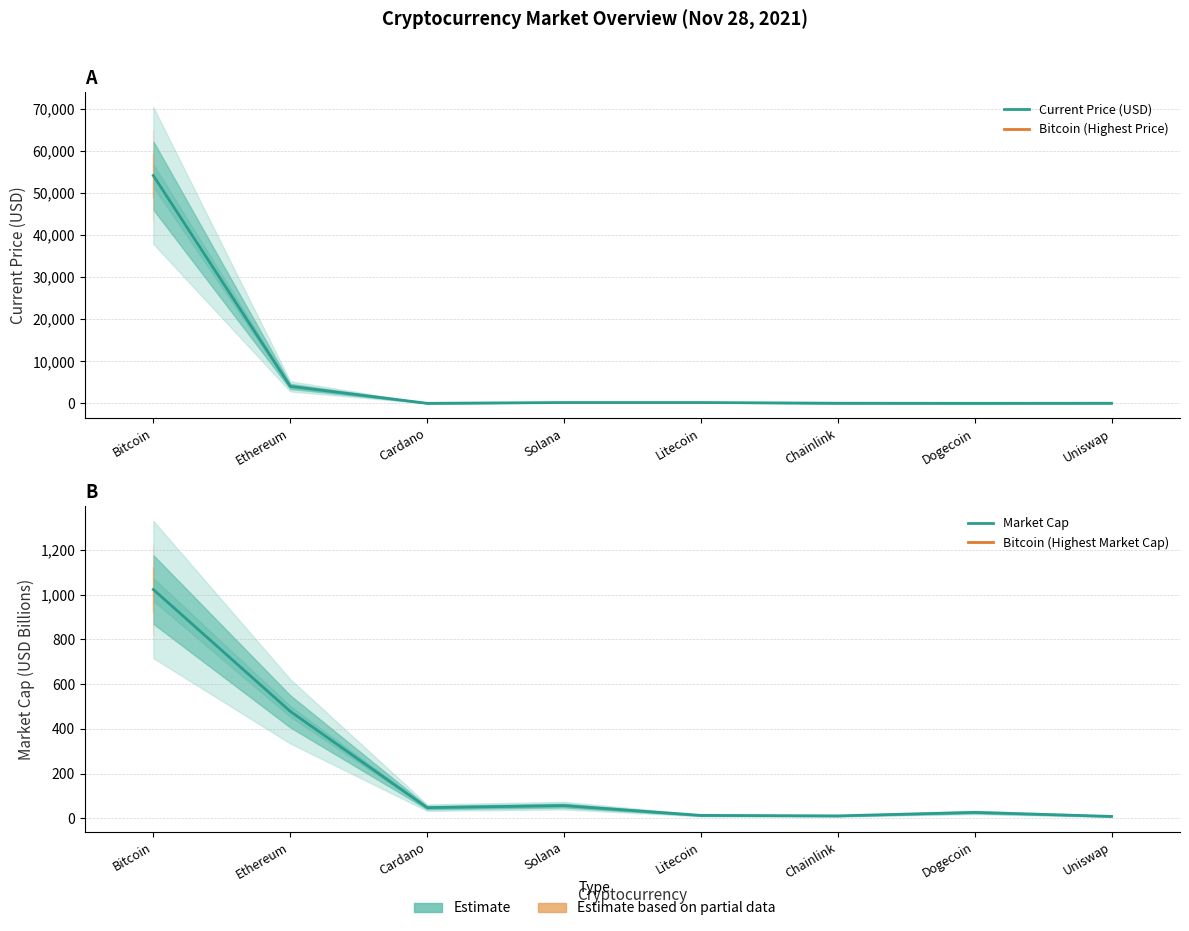

Reading left to right, what are all the values shown in this chart?

Current Price (USD): Bitcoin=54151.0	Ethereum=4034.4	Cardano=1.5	Solana=187.0	Litecoin=189.0	Chainlink=23.4	Dogecoin=0.2	Uniswap=19.0
Market Cap: Bitcoin=1022.6	Ethereum=478.1	Cardano=47.8	Solana=56.9	Litecoin=13.1	Chainlink=10.9	Dogecoin=26.5	Uniswap=8.6